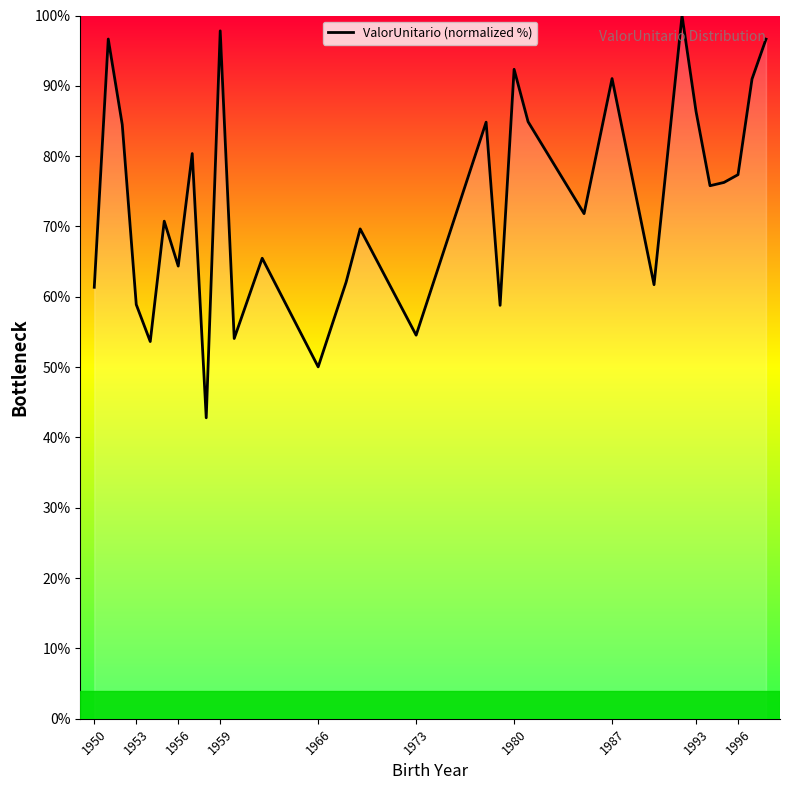

What is the greatest value displayed?

100.0